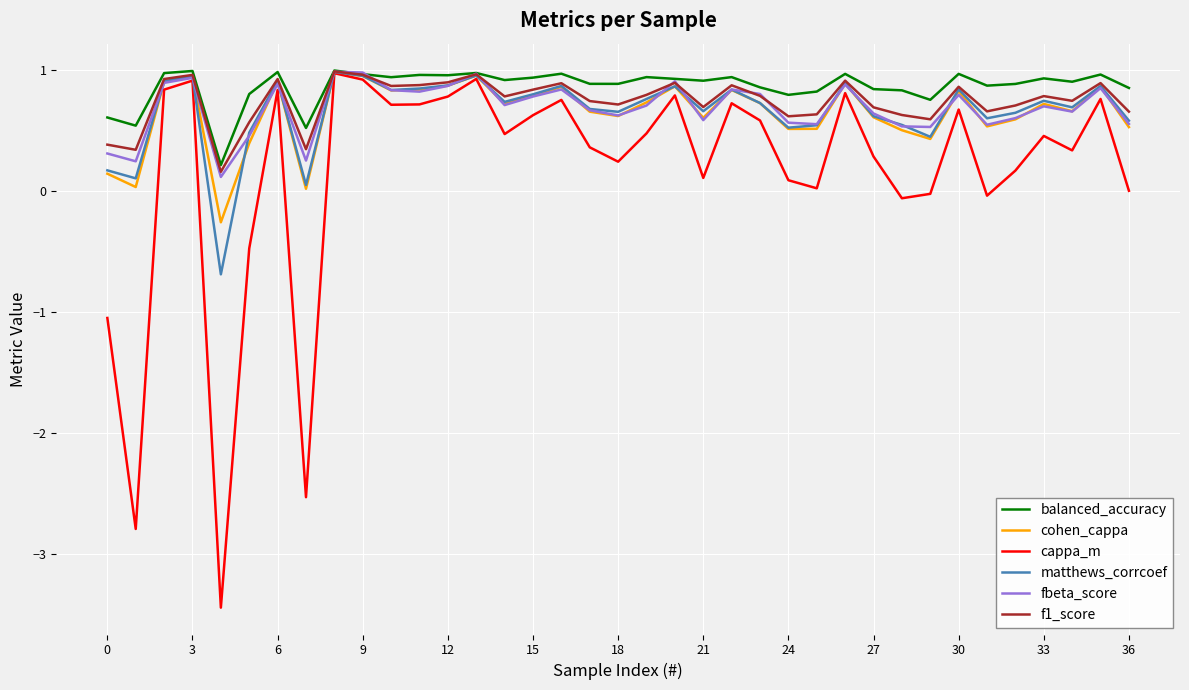

Which series ends up on top after the final intersection of f1_score and fbeta_score?

f1_score